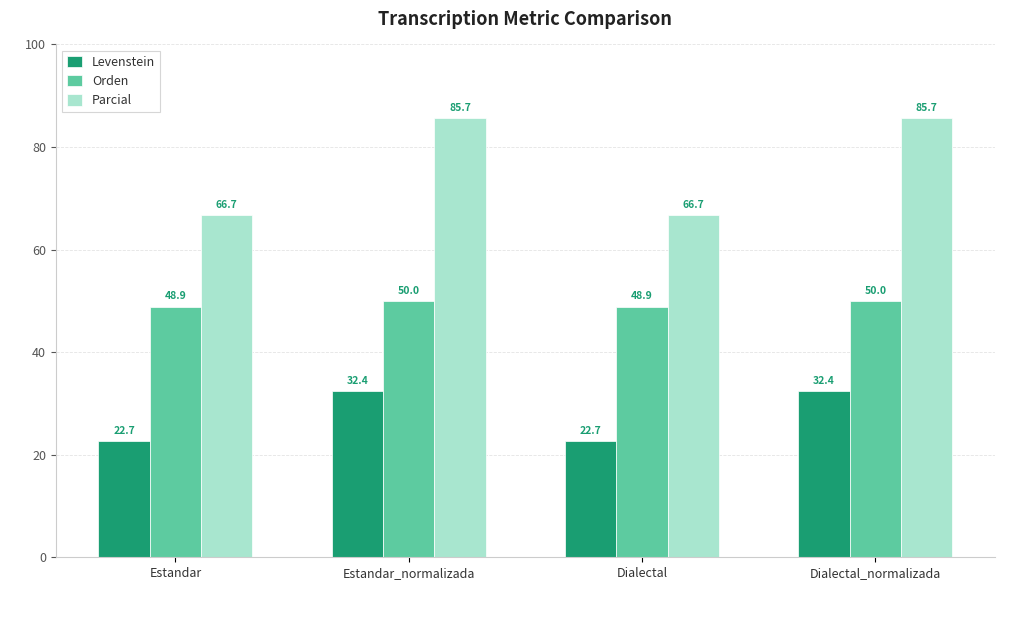

What position from the right is Estandar?

4